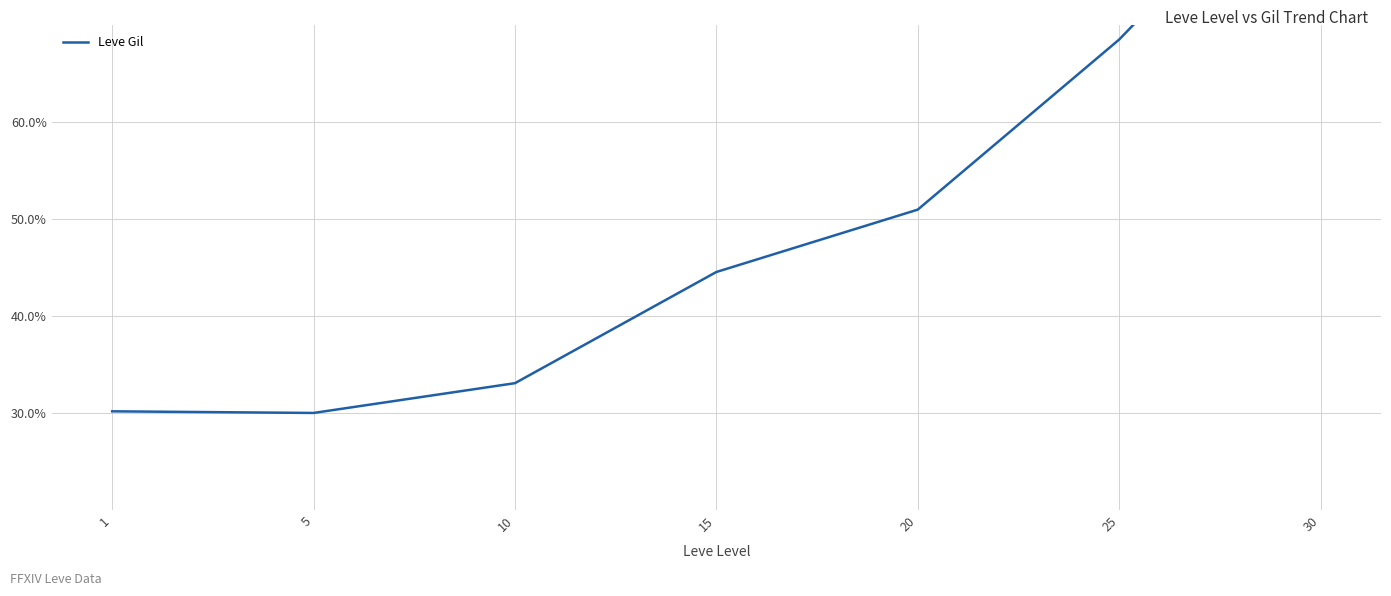

What is the value of the 4th point from the left?

0.4